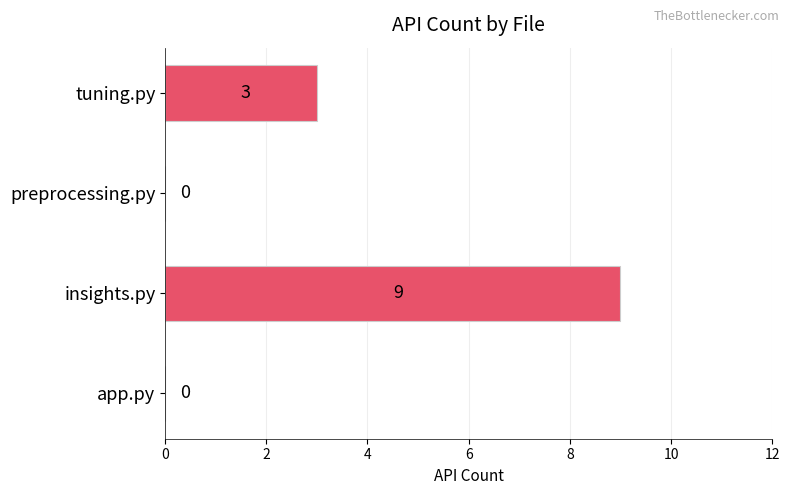

Is it true that the value at preprocessing.py is 5?

False